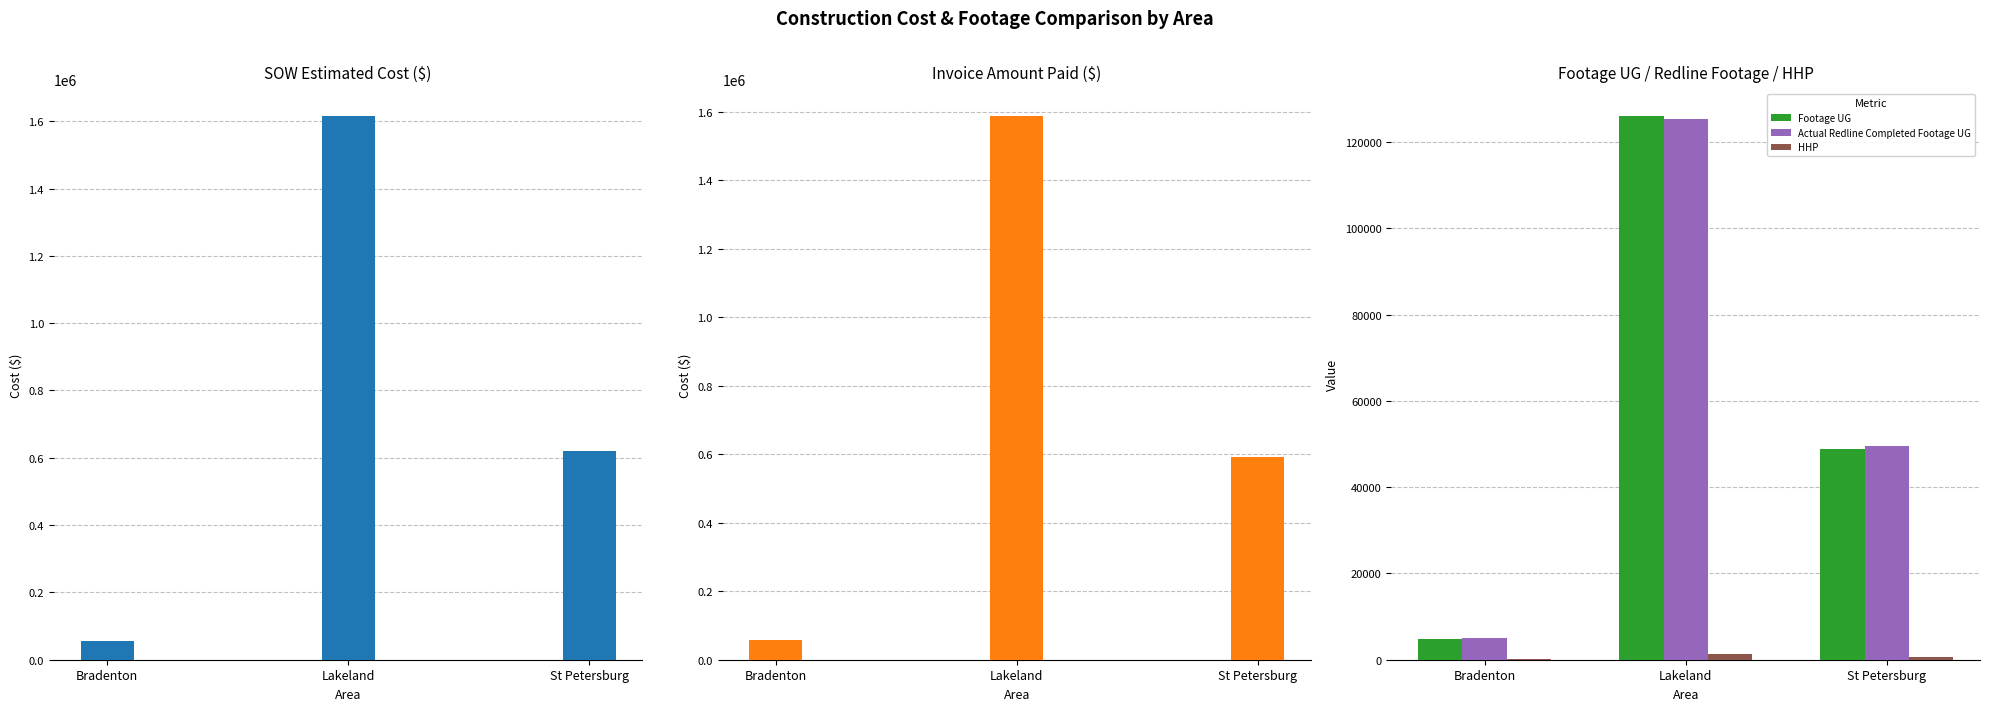

Does the chart contain any negative values?

No